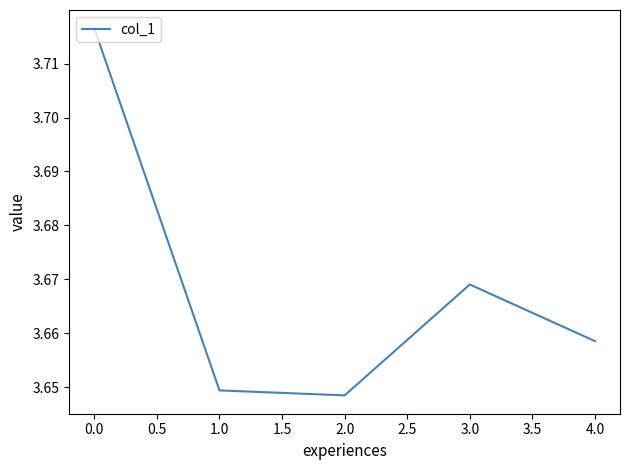

True or false: the data shows 6.2 at 3.0.

False